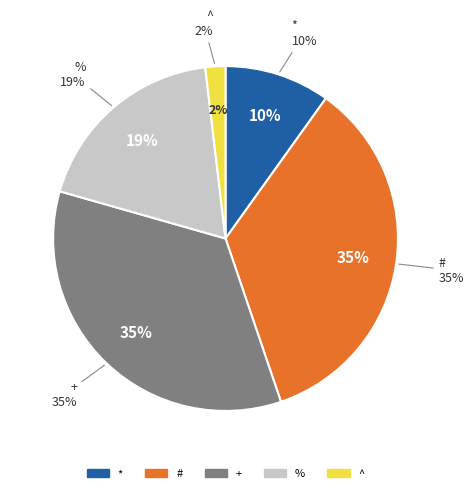

Is it true that * is 1% of the pie?

False